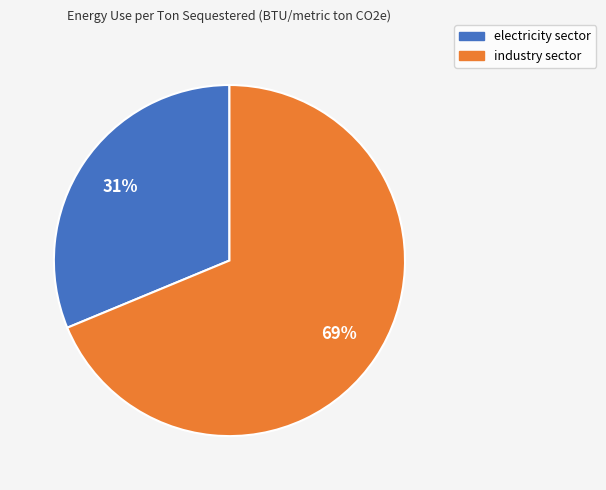

Is the sum of industry sector and electricity sector greater than half?

Yes